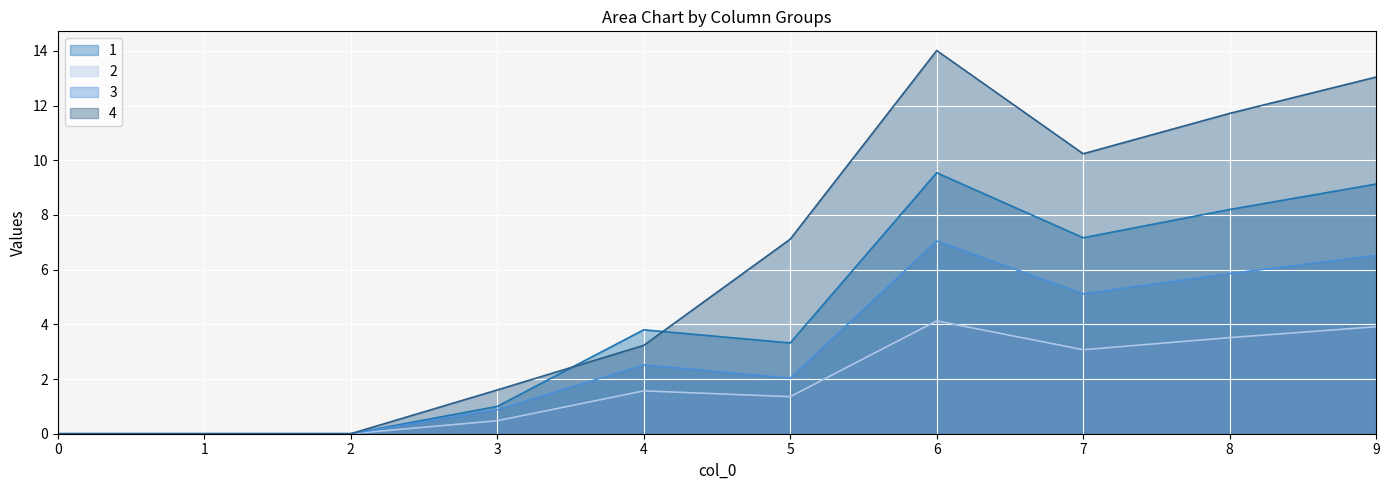

Reading right to left, transcribe all the data shown in this chart.

1: 9.1	8.2	7.2	9.5	3.3	3.8	1.0	0.0	0.0	0.0
2: 3.9	3.5	3.1	4.1	1.4	1.6	0.5	0.0	0.0	0.0
3: 6.5	5.9	5.1	7.0	2.0	2.5	0.9	0.0	0.0	0.0
4: 13.0	11.7	10.2	14.0	7.1	3.2	1.6	0.0	0.0	0.0